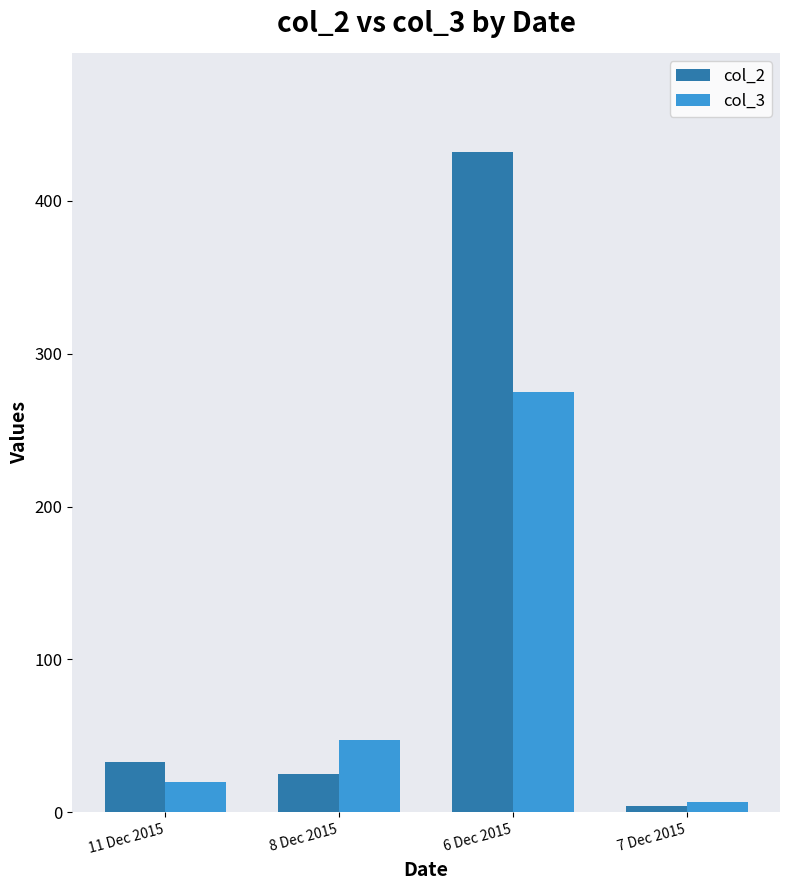

Which series has the largest total across all categories?

col_2